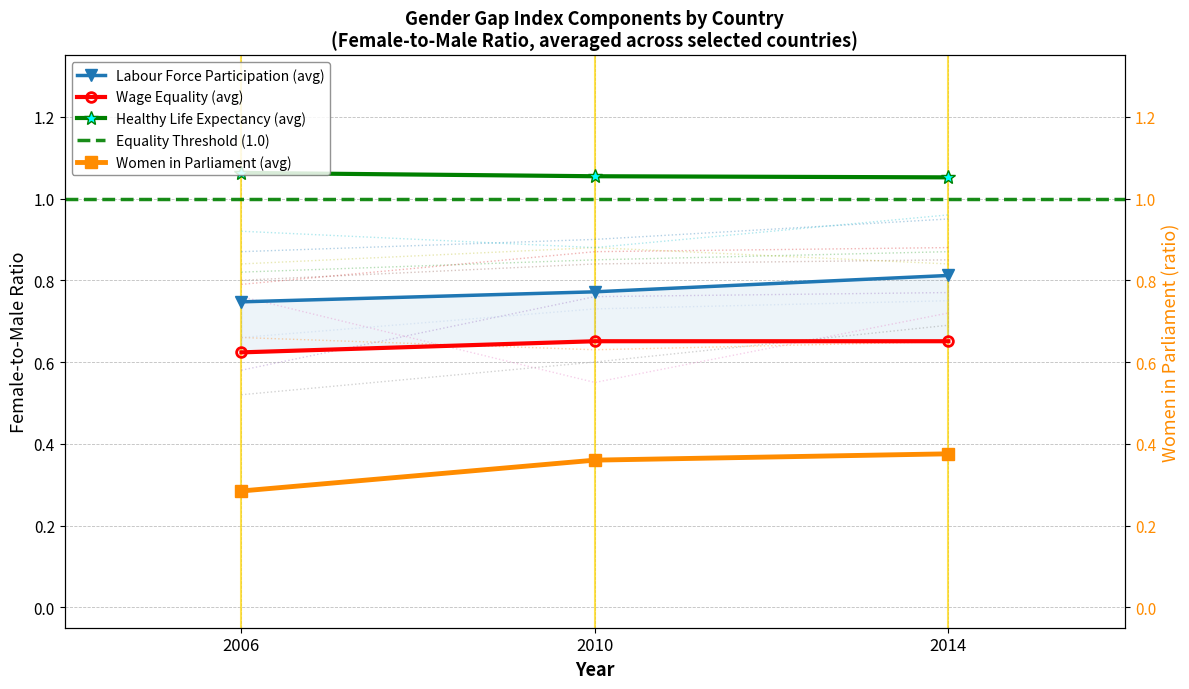

How many categories are shown in the chart?

3